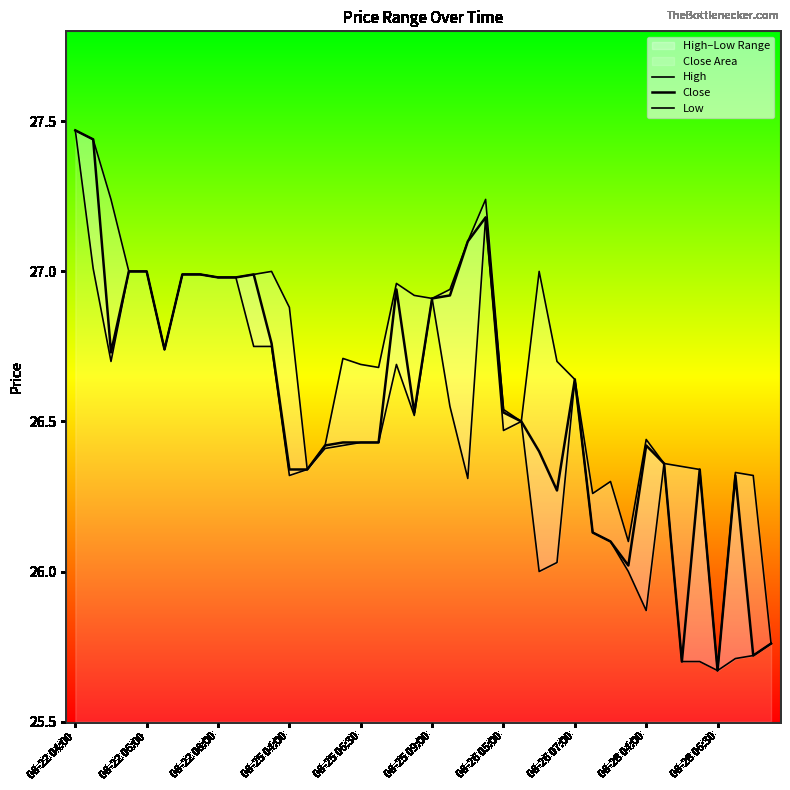

Is the value of Close at 27 greater than the value of High at 28?

No